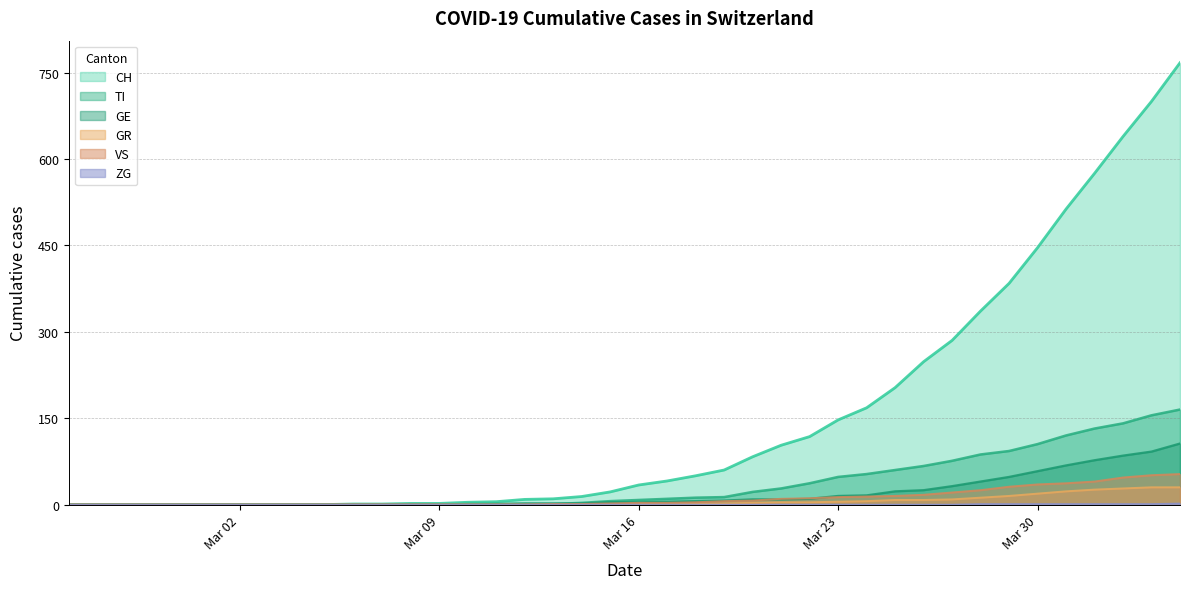

How many data points in VS are above 3?

18